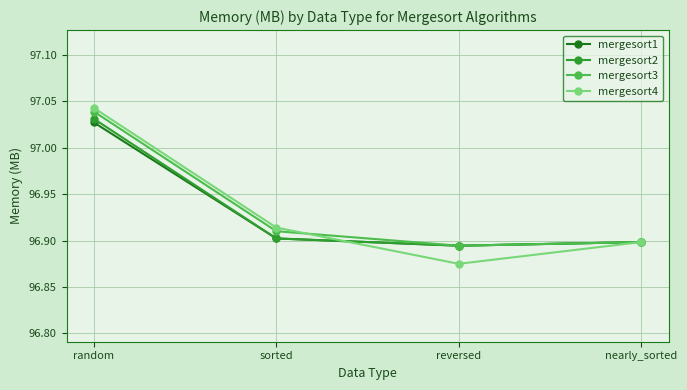

At which category does the chart reach its peak across all series?

random